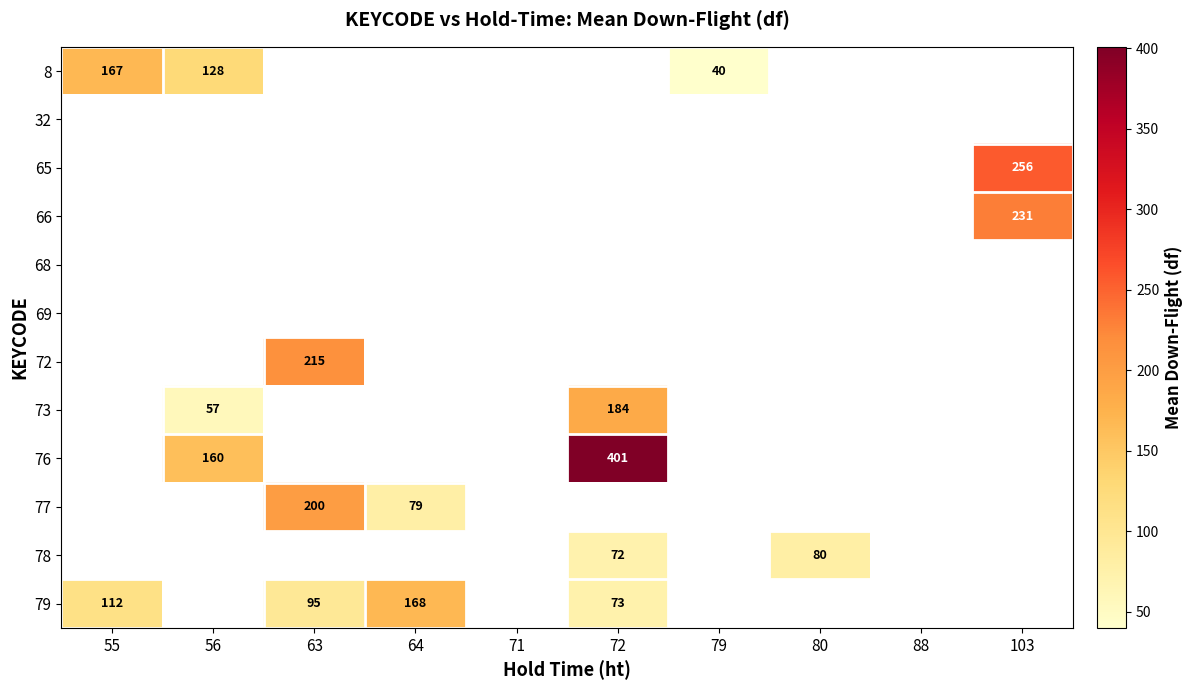

What is the difference between the 79 values at 63 and 55?

17